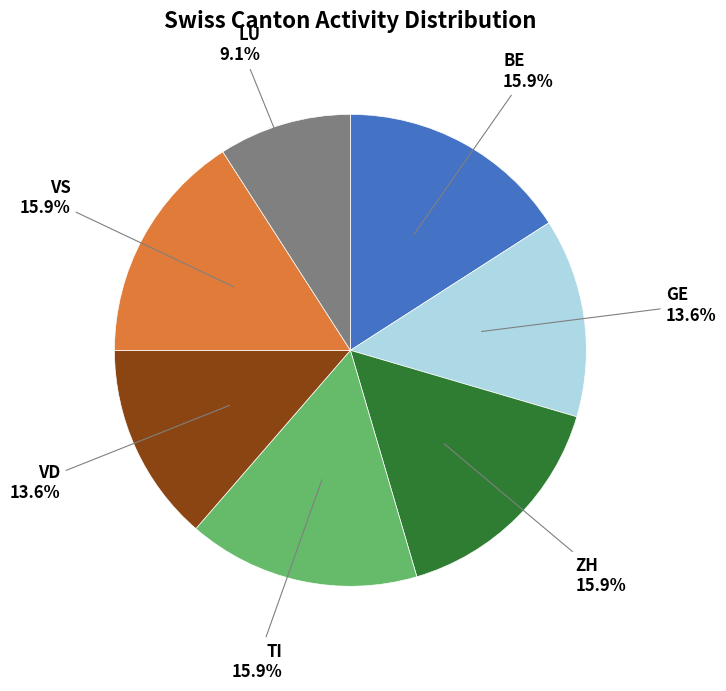

Does any single category account for the majority?

No